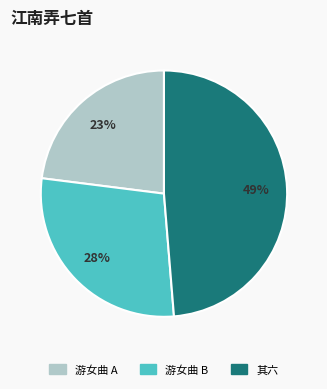

How many slices are in this pie chart?

3